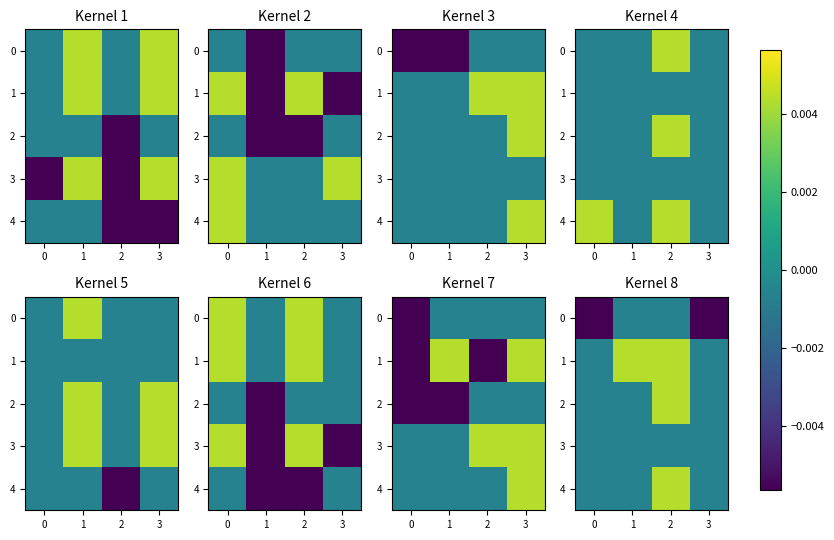

At which category is the sum across all series the highest?

2